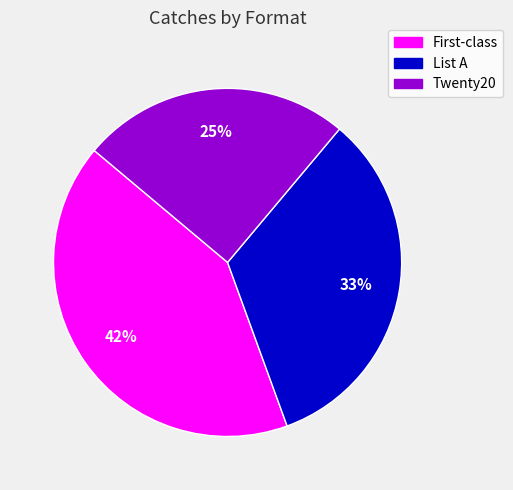

Is the sum of List A and Twenty20 greater than half?

Yes